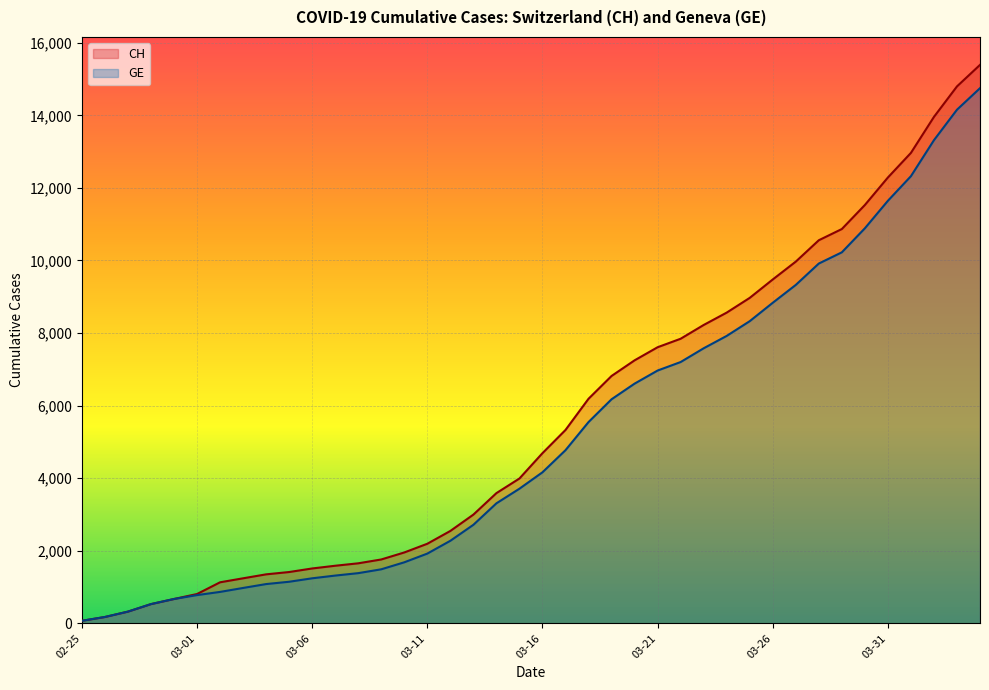

True or false: GE has a value of 1491 at 2020-03-09.

True